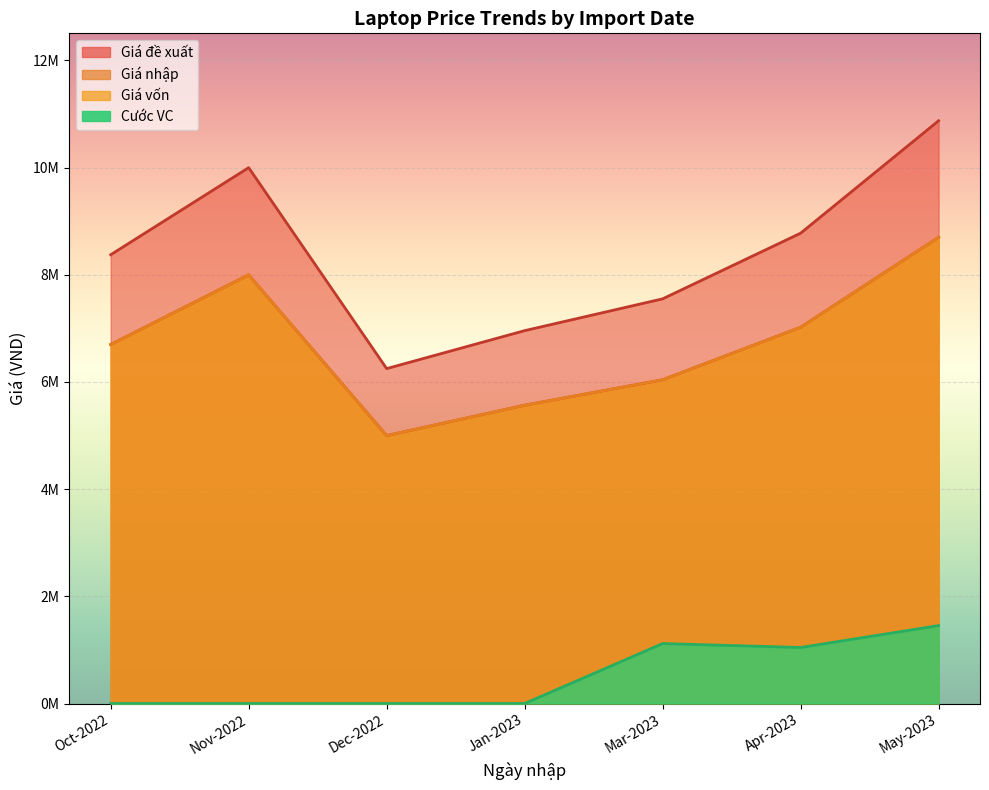

Is it true that Giá đề xuất equals 5863348 at 2022-10-08?

False